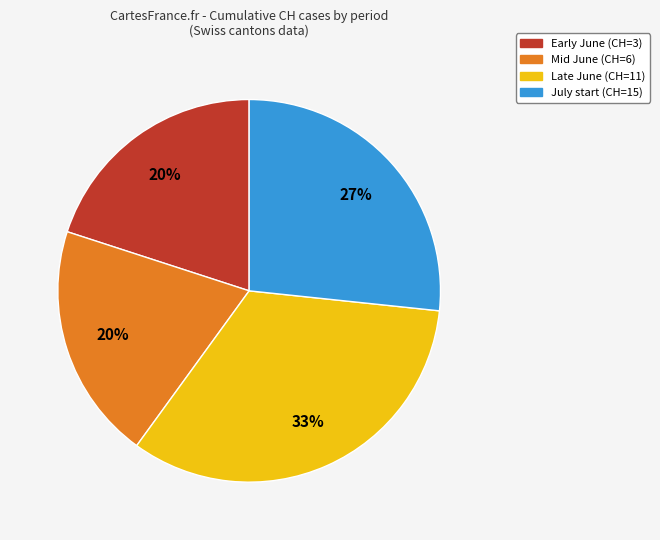

Does any single category account for the majority?

No